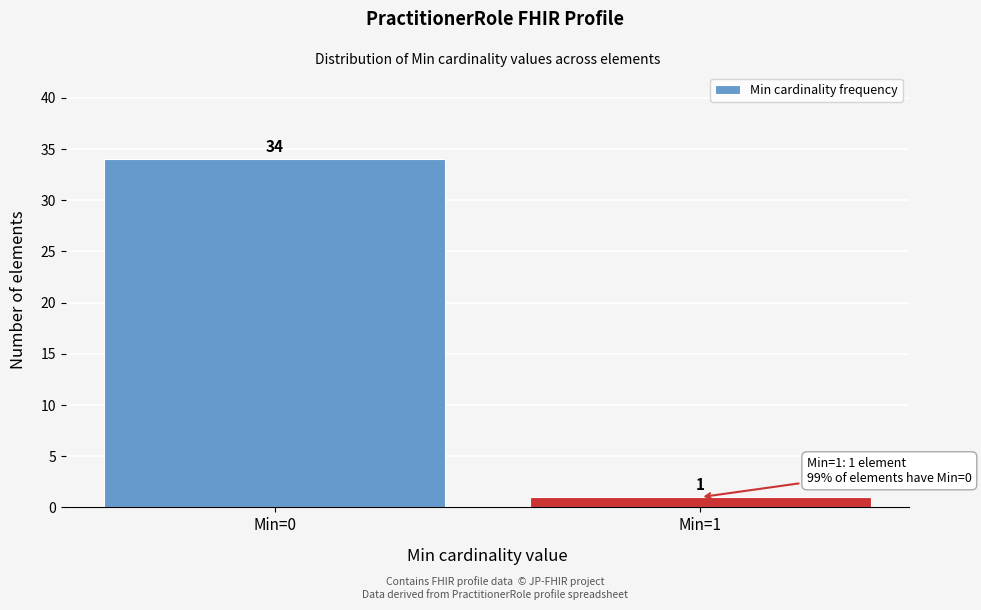

Reading left to right, extract all data points from this chart.

34	1